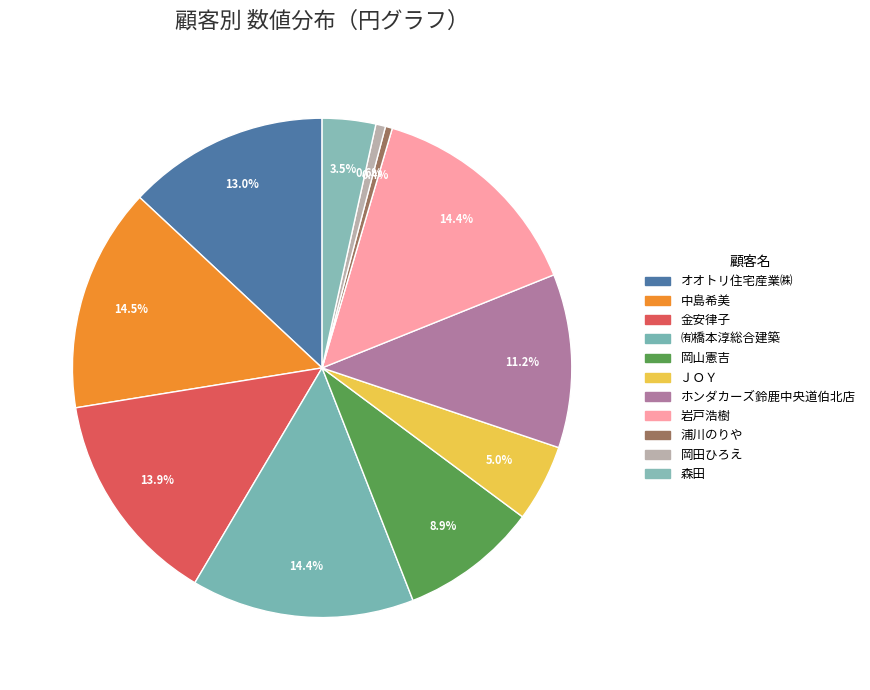

To the nearest percent, what is the difference between the largest and smallest slice percentages?

14%